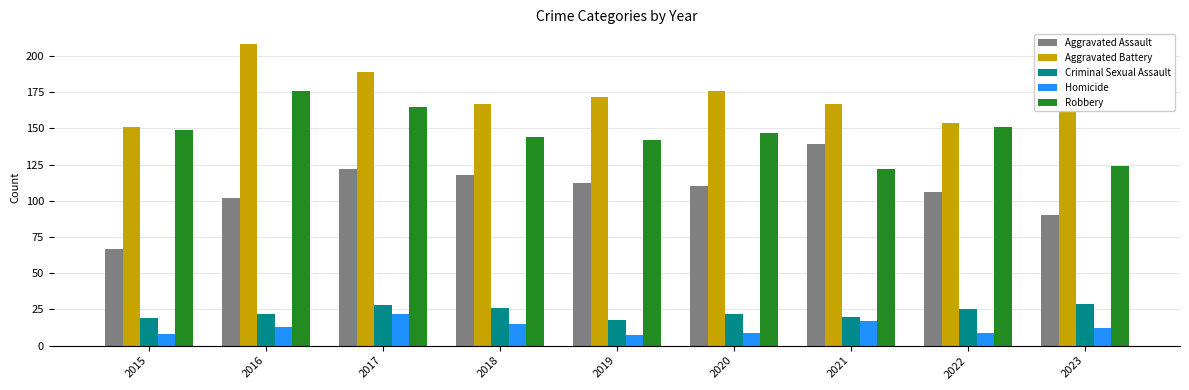

What is the lowest value of the Homicide series?

7